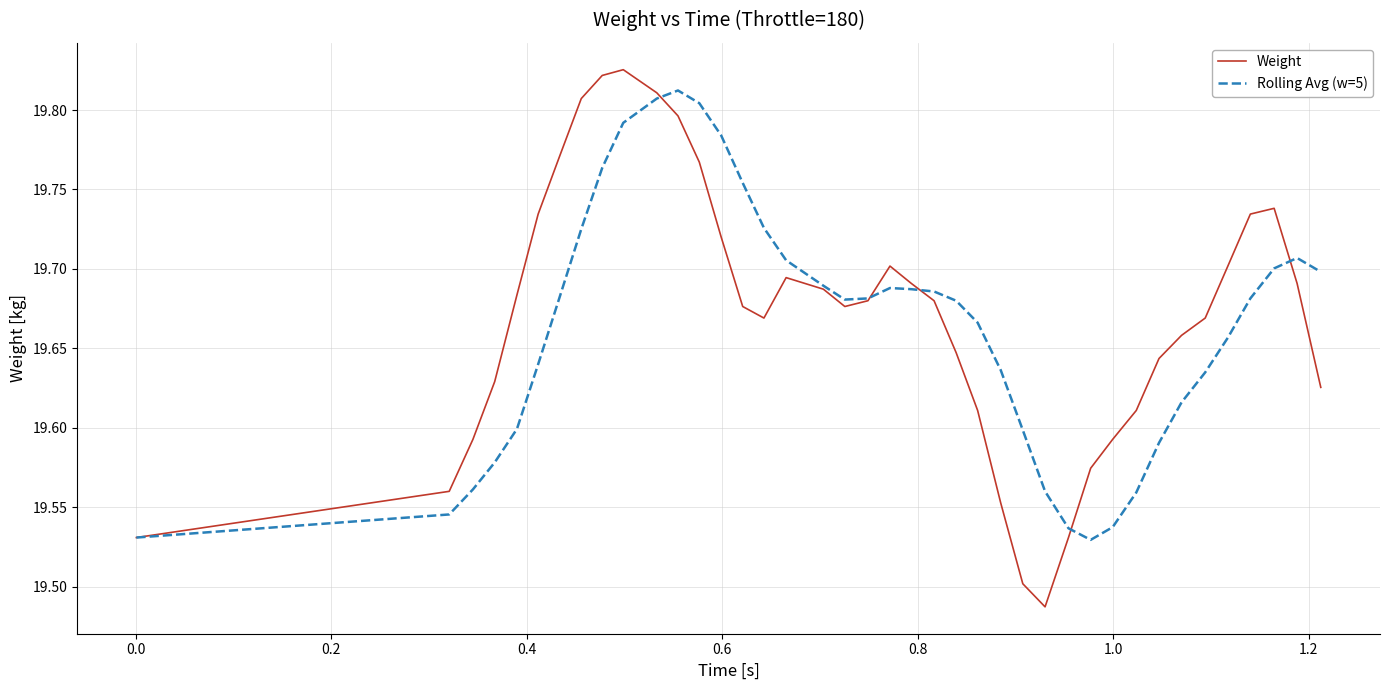

List the series in order of their peak value, lowest first.

Rolling Avg (w=5), Weight